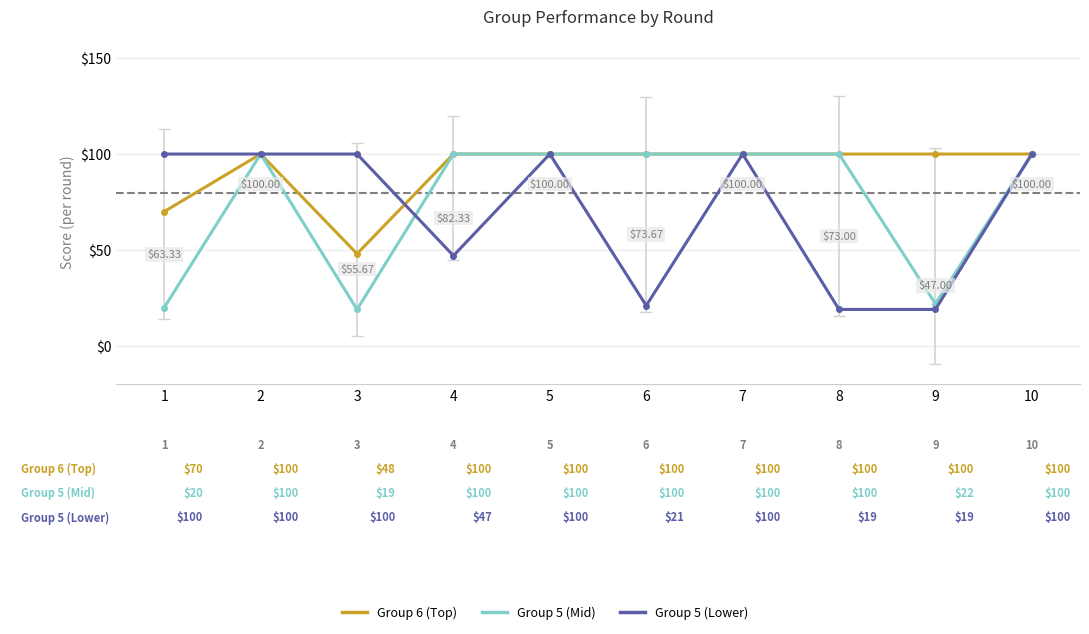

Where is Group 5 (Mid) nearest to the value 59?

9